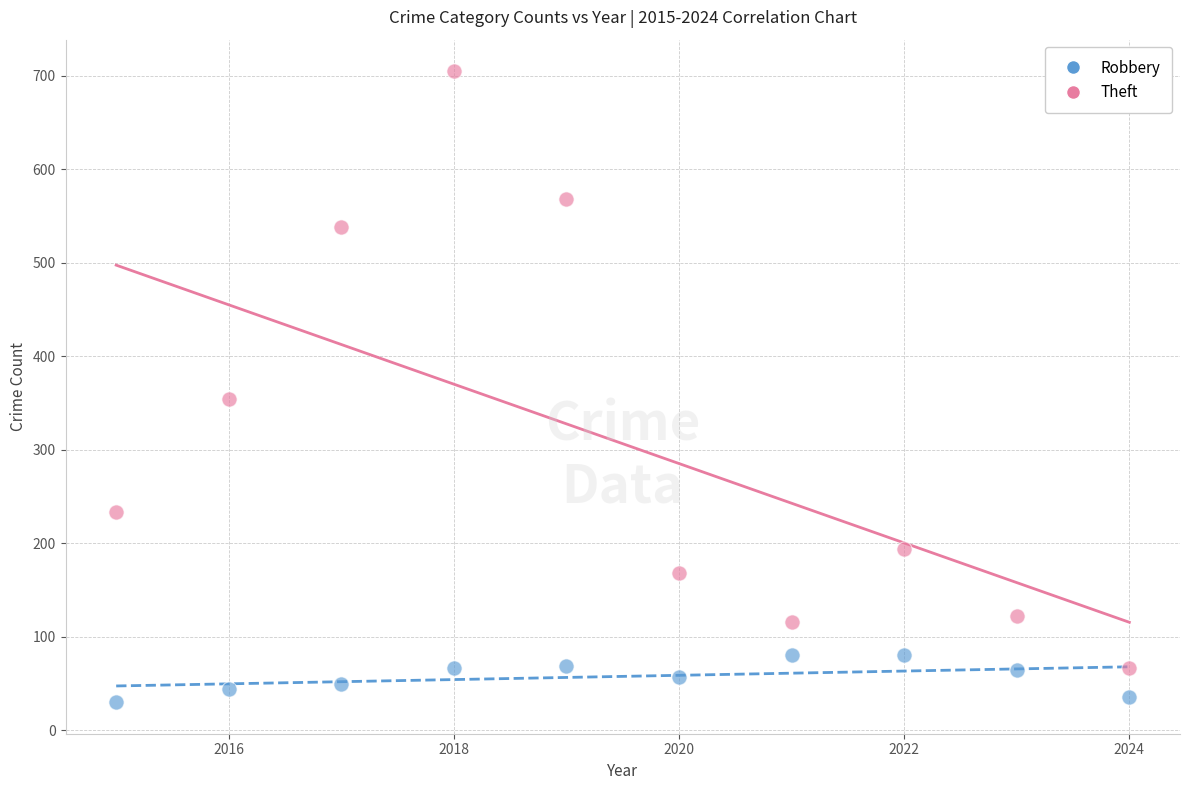

What is the X range (max minus min) for the scatter plot?

9